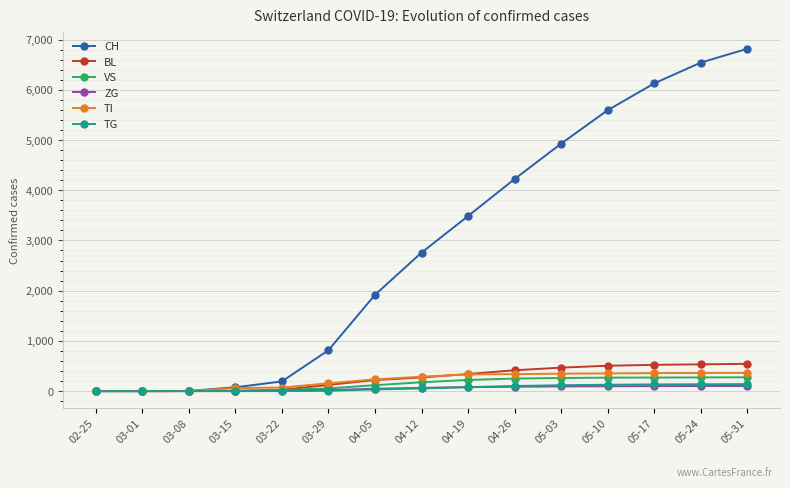

How many lines are shown in the chart?

6